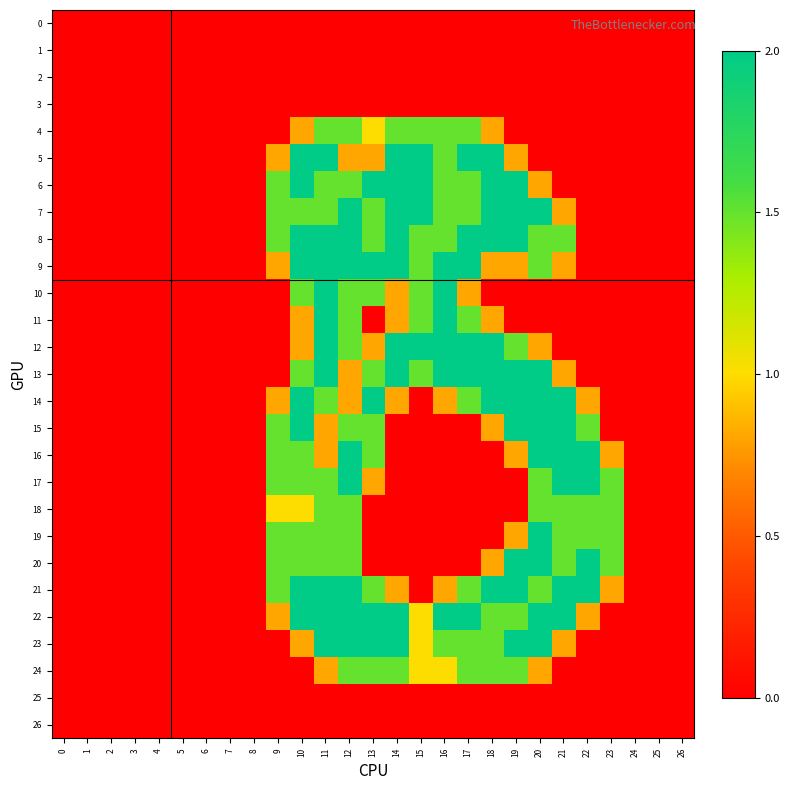

Count the number of categories in the chart.

27